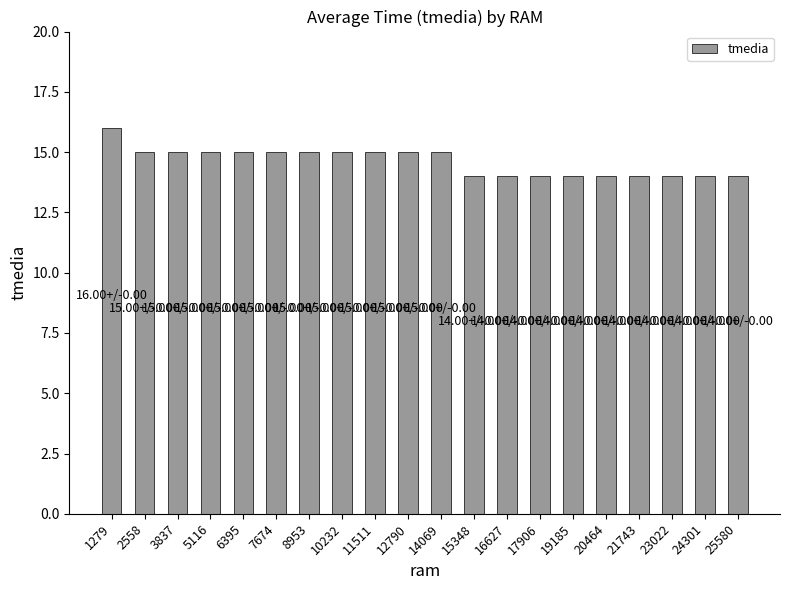

How many categories are shown in the chart?

20